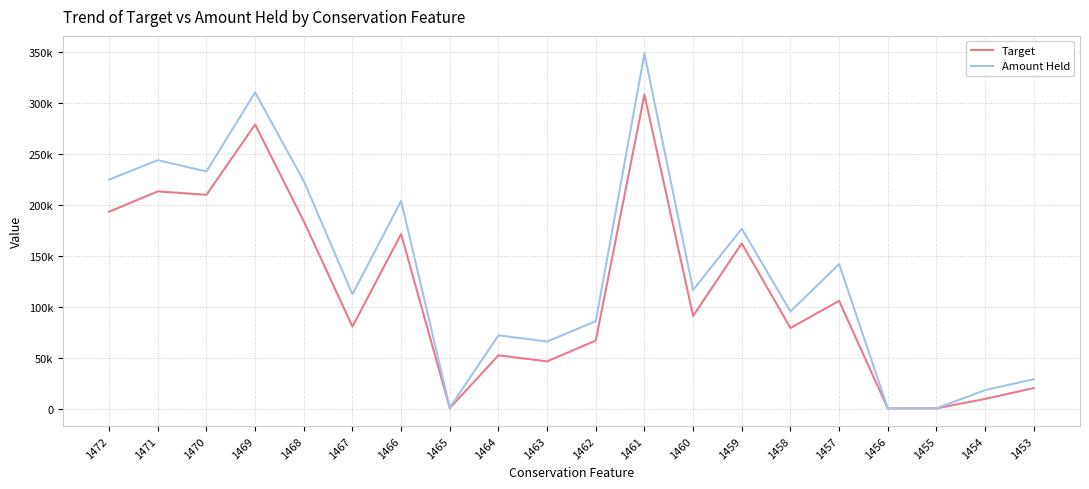

Is this an area chart (filled region under the line)?

No